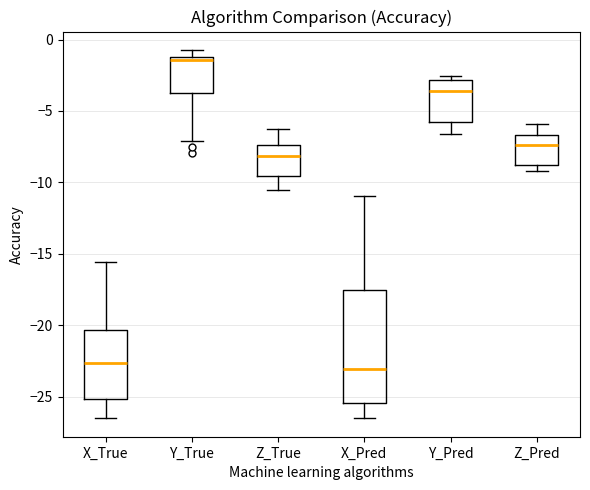

Reading left to right, read every box against the y-axis: the position of its median line, the range the box covers, and the ends of its whiskers. The values are not printed on the chart, so give them approximately, as read against the axis.

X_True: median -22.5, box -25.0 to -20.5, whiskers -26.5 to -15.5
Y_True: median -1.5, box -3.5 to -1.0, whiskers -7.0 to -0.5
Z_True: median -8.0, box -9.5 to -7.5, whiskers -10.5 to -6.0
X_Pred: median -23.0, box -25.5 to -17.5, whiskers -26.5 to -11.0
Y_Pred: median -3.5, box -5.5 to -3.0, whiskers -6.5 to -2.5
Z_Pred: median -7.5, box -9.0 to -6.5, whiskers -9.0 (just below the box's lower edge) to -6.0